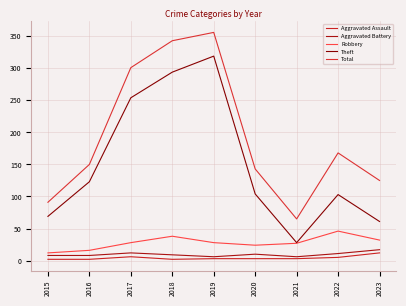

Between 2016 and 2023, which series saw the biggest shift?

Theft